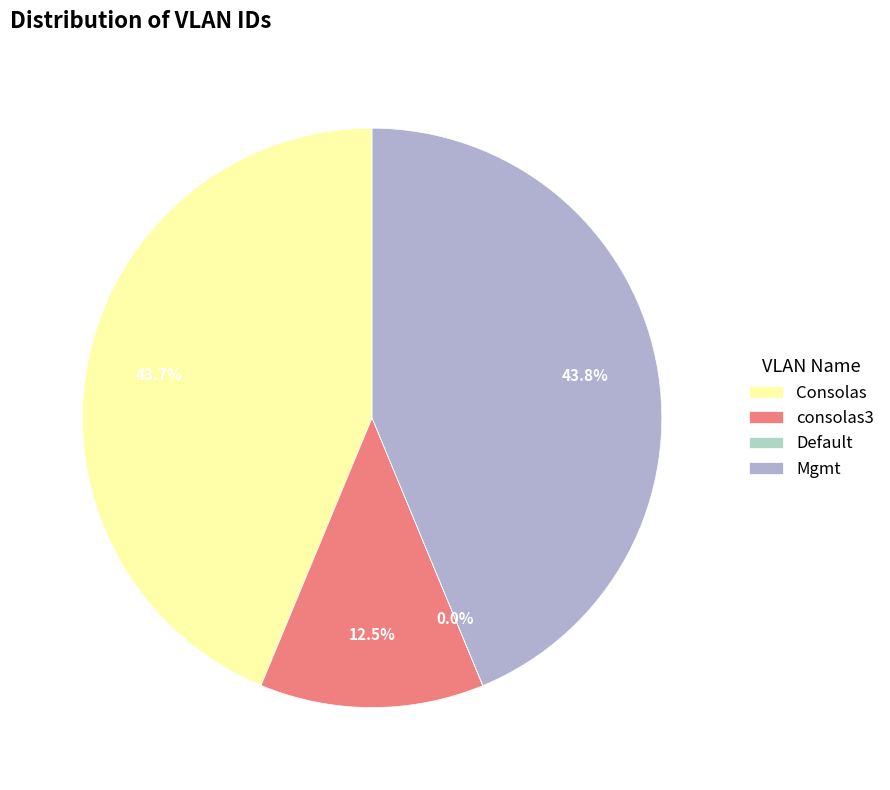

To the nearest percent, what is the difference between the Default and Mgmt slice percentages?

44%